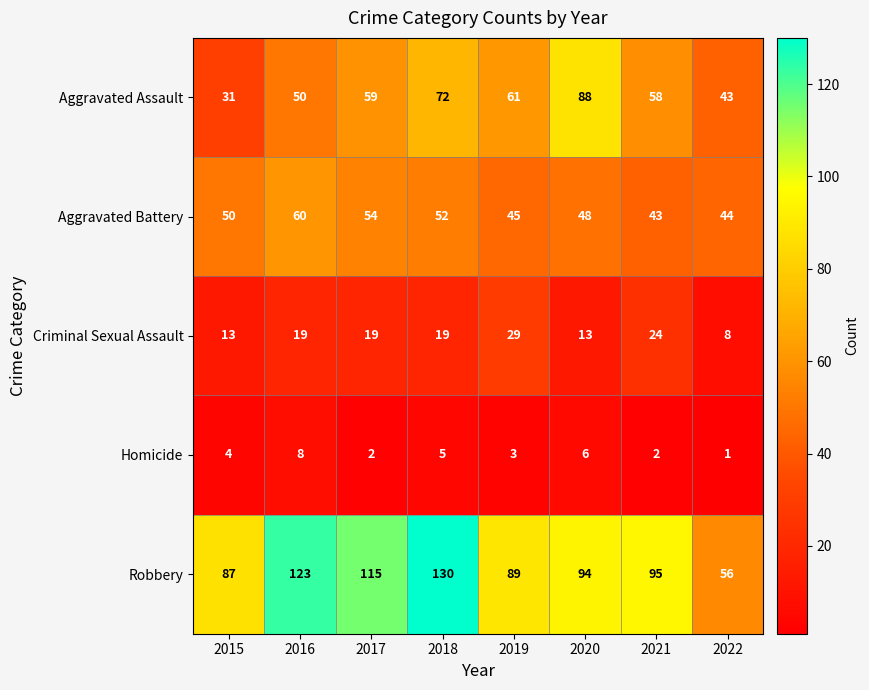

What is the spread (max minus min) of values at 2016?

115